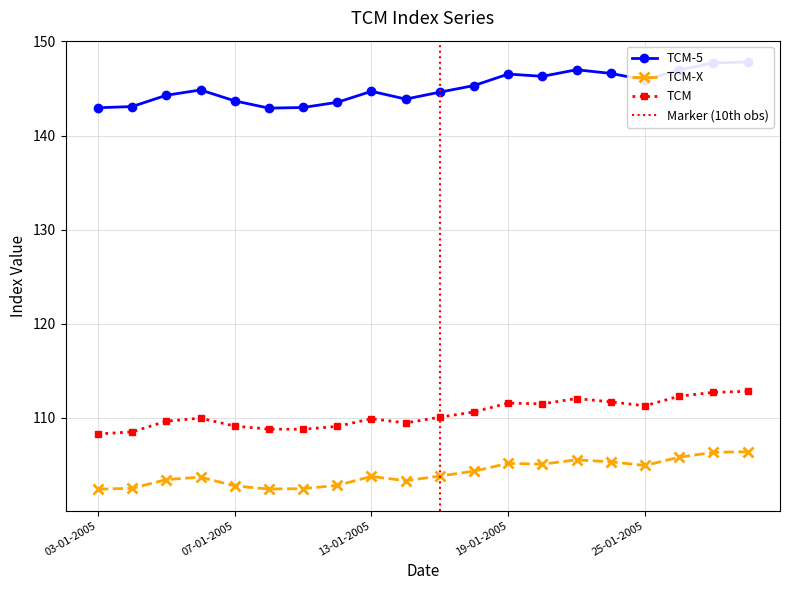

What position from the left is 28-01-2005?

20